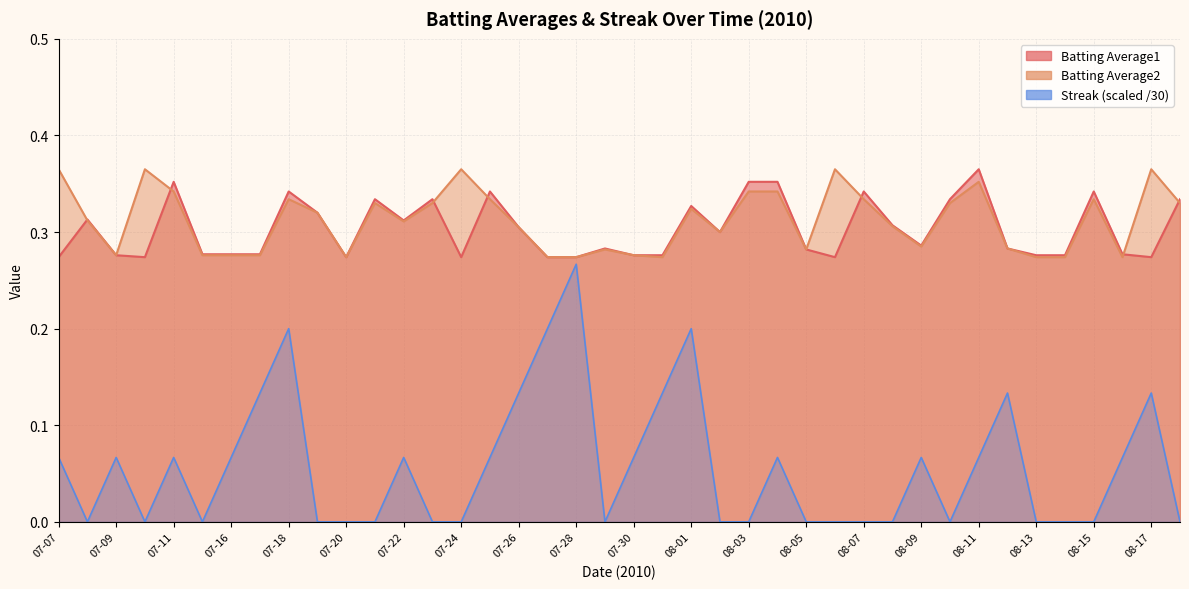

Reading left to right, what are all the values shown in this chart?

Batting Average1: 0.3	0.3	0.3	0.3	0.4	0.3	0.3	0.3	0.3	0.3	0.3	0.3	0.3	0.3	0.3	0.3	0.3	0.3	0.3	0.3	0.3	0.3	0.3	0.3	0.4	0.4	0.3	0.3	0.3	0.3	0.3	0.3	0.4	0.3	0.3	0.3	0.3	0.3	0.3	0.3
Batting Average2: 0.4	0.3	0.3	0.4	0.3	0.3	0.3	0.3	0.3	0.3	0.3	0.3	0.3	0.3	0.4	0.3	0.3	0.3	0.3	0.3	0.3	0.3	0.3	0.3	0.3	0.3	0.3	0.4	0.3	0.3	0.3	0.3	0.4	0.3	0.3	0.3	0.3	0.3	0.4	0.3
Streak: 0.1	0.0	0.1	0.0	0.1	0.0	0.1	0.1	0.2	0.0	0.0	0.0	0.1	0.0	0.0	0.1	0.1	0.2	0.3	0.0	0.1	0.1	0.2	0.0	0.0	0.1	0.0	0.0	0.0	0.0	0.1	0.0	0.1	0.1	0.0	0.0	0.0	0.1	0.1	0.0